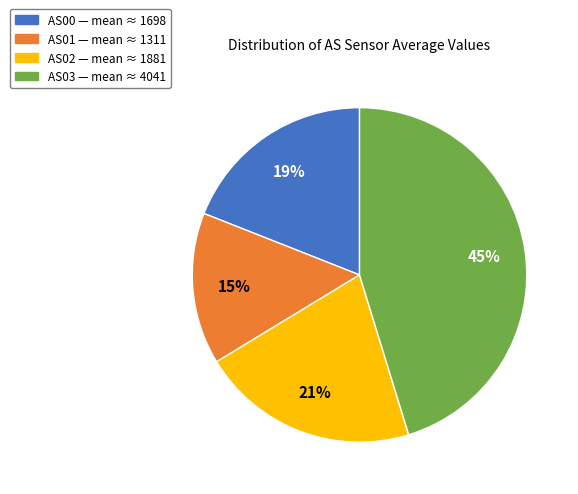

The AS01 slice represents 15% of the pie. True or false?

True